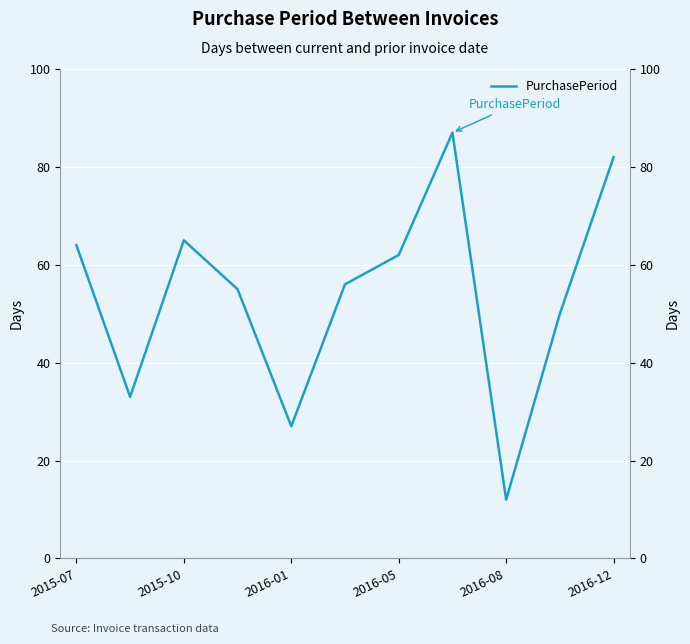

What is the value of the 6th point from the left?

56